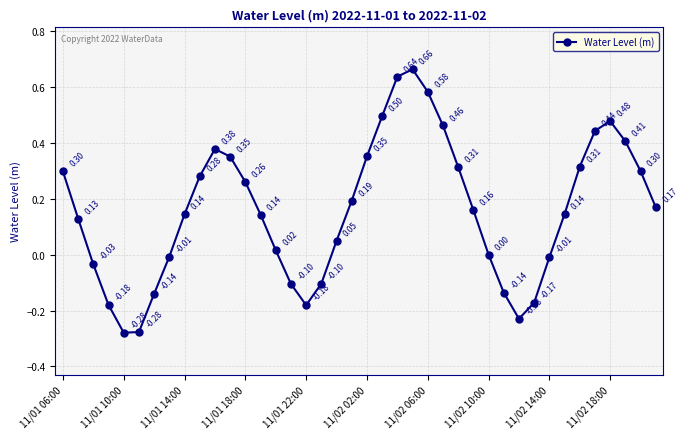

How many data points are less than 0?

13